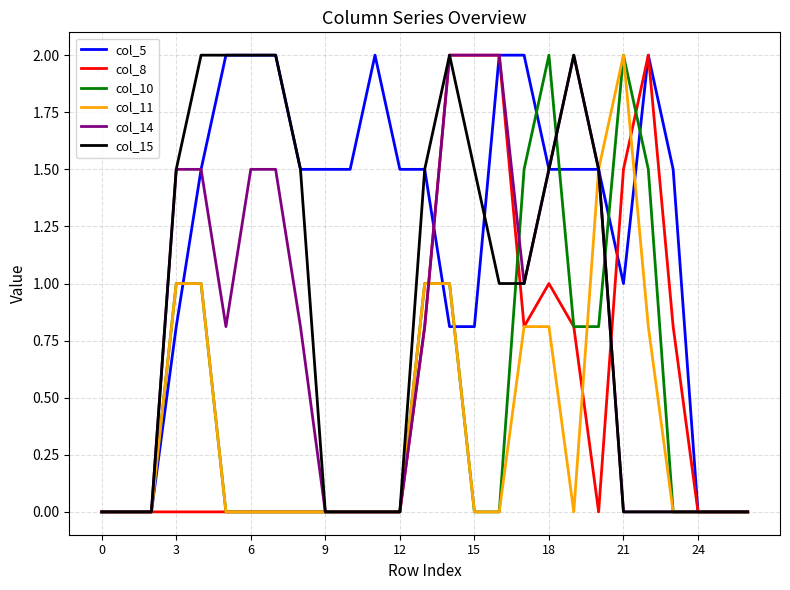

Which series has the largest total across all categories?

col_5